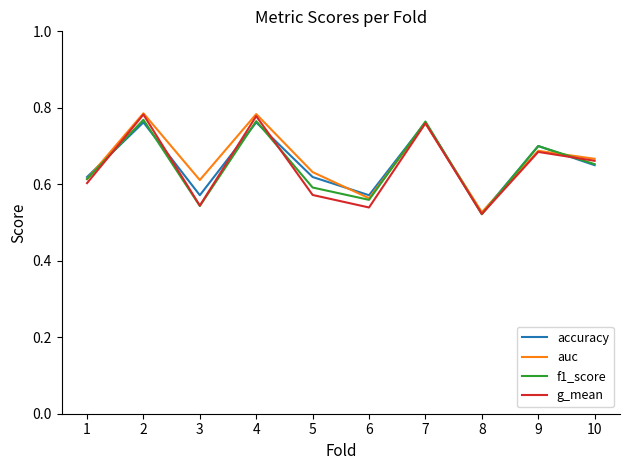

The value of g_mean at 3 is 0.9. True or false?

False